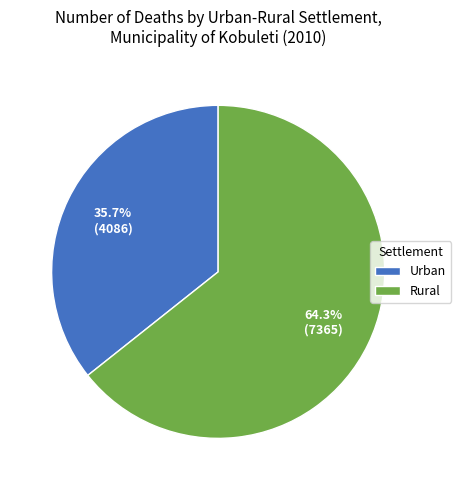

Does any single category account for the majority?

Yes